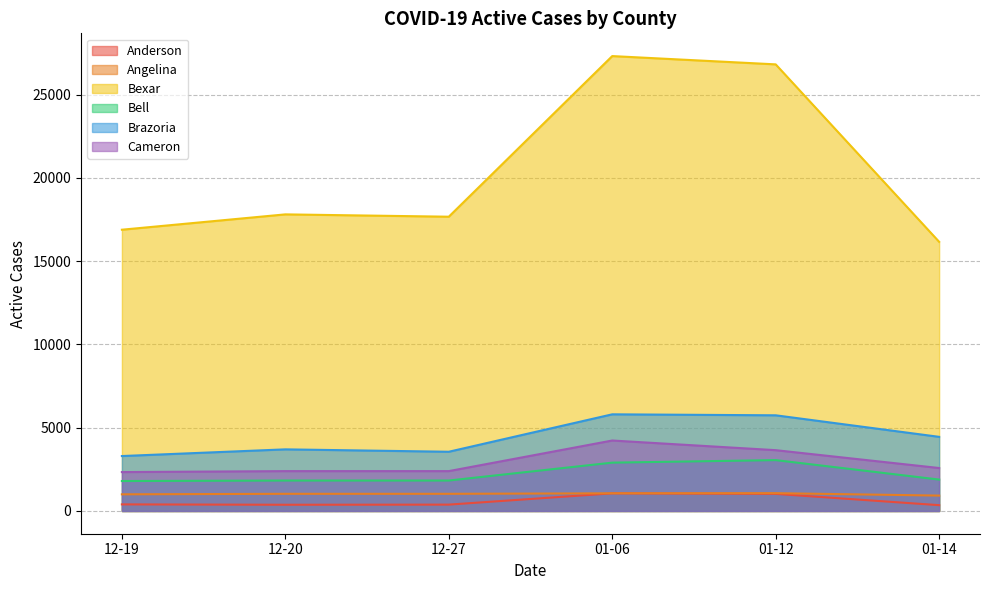

True or false: Bexar has more than 2 interior local peaks.

False